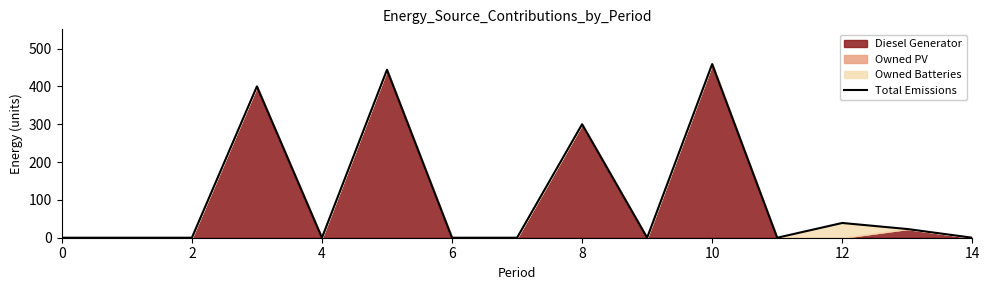

Between 8 and 14, which is larger?

8